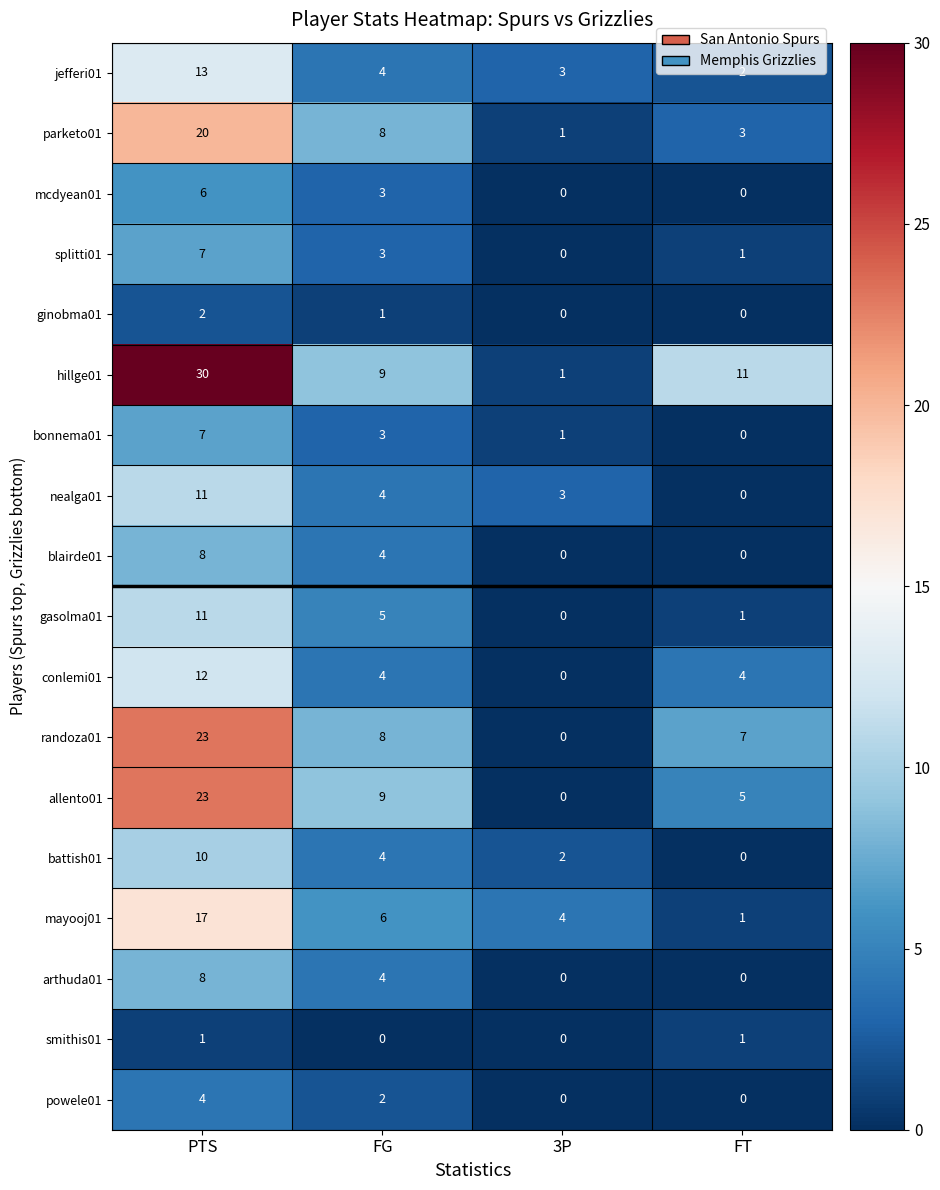

Count the smithis01 values in the range 0 to 1.

4